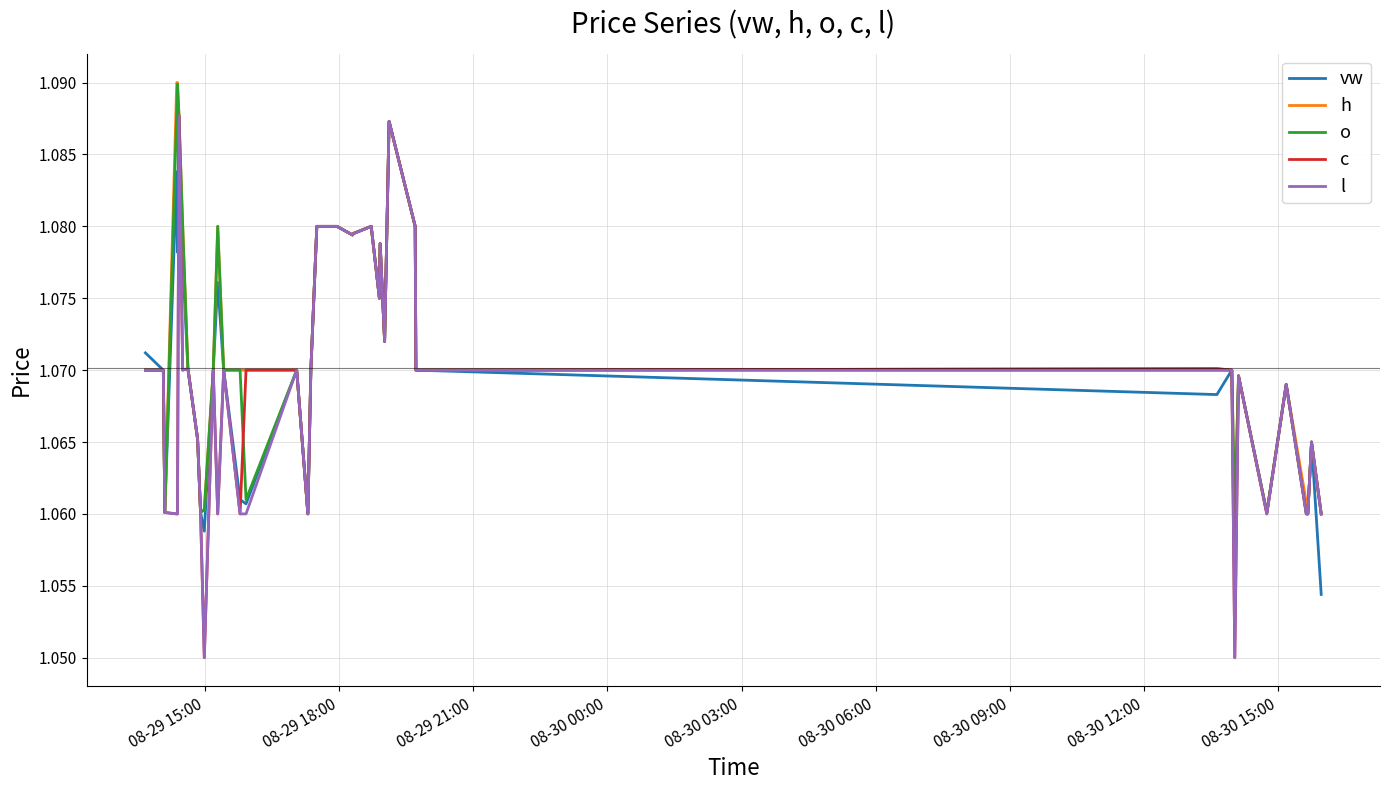

Count the h values in the range 1 to 2.

40